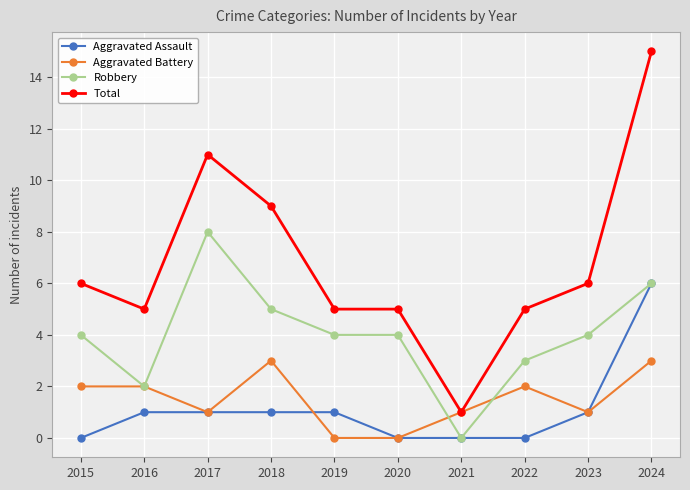

What is the sum of the Robbery values at 2019 and 2023?

8